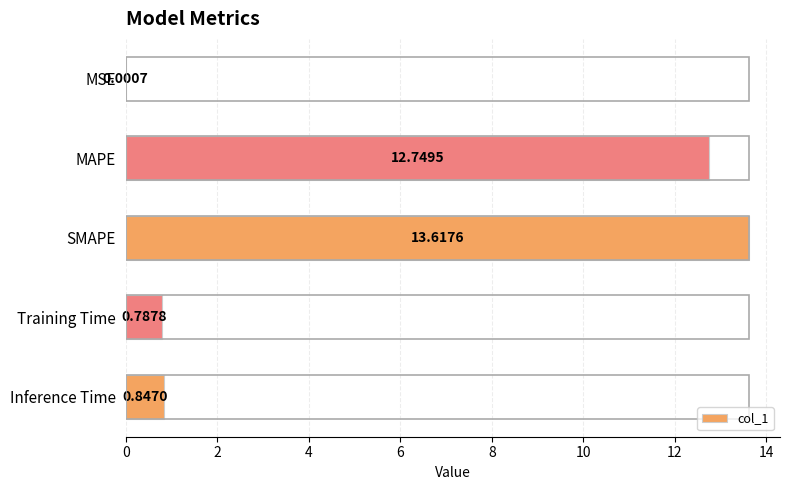

Where is the data nearest to the value 6?

Inference Time